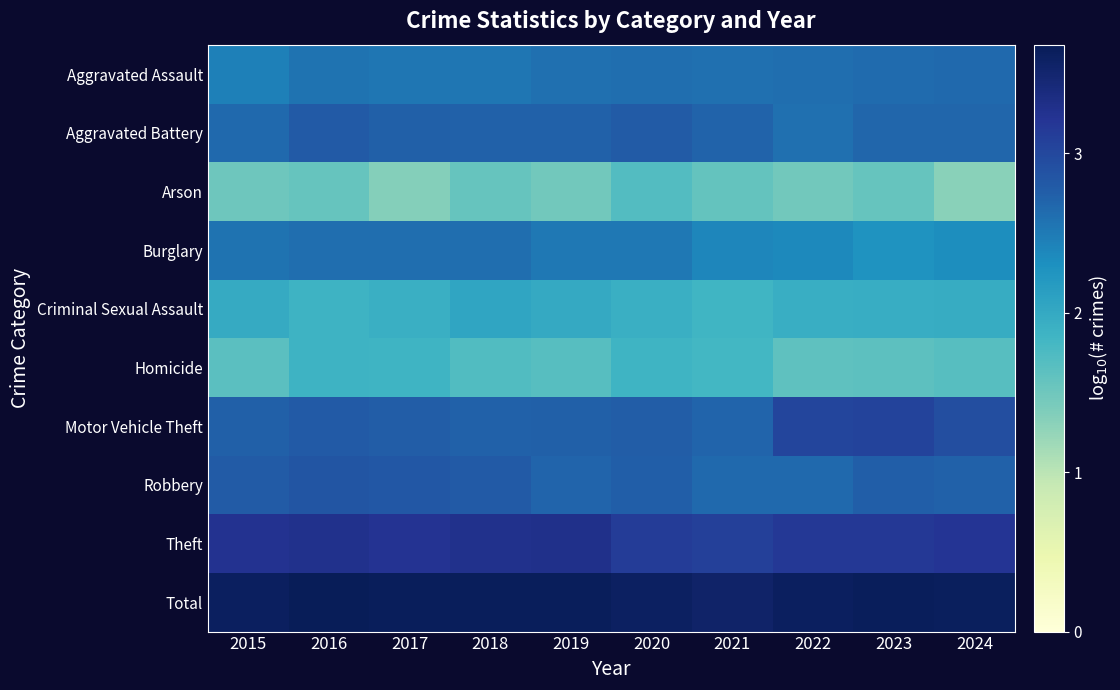

At which label does Robbery reach its minimum?

2022